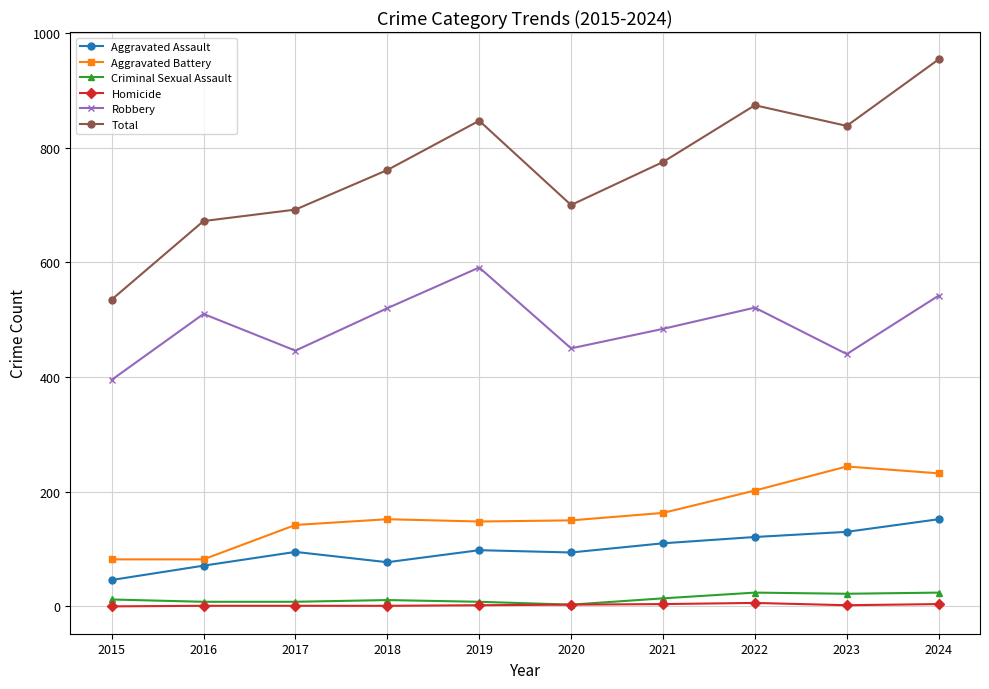

At which category does Robbery reach its first local peak?

2016